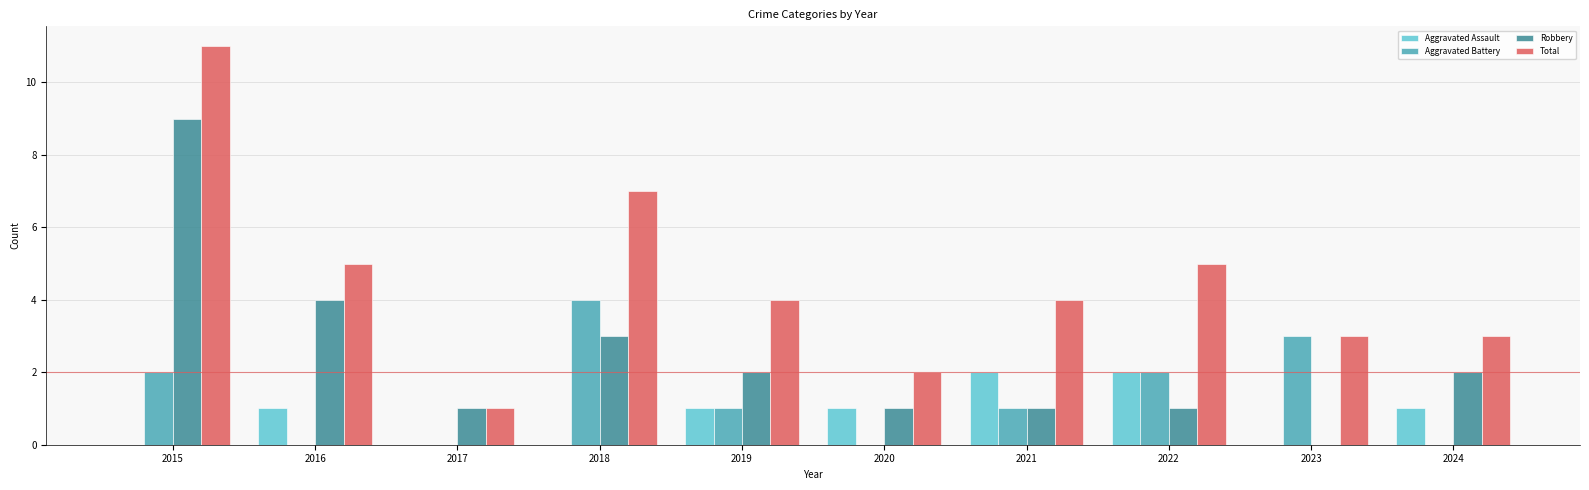

What is the highest value of the Total series?

11